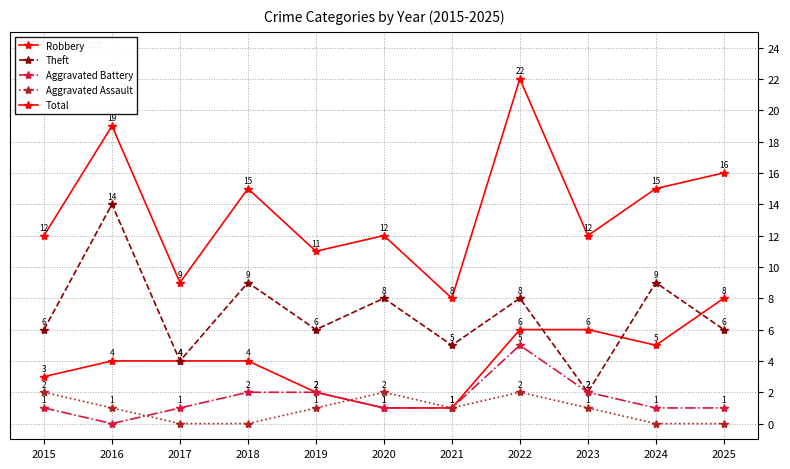

List the labels in order of Theft value, smallest first.

2023, 2017, 2021, 2015, 2019, 2025, 2020, 2022, 2018, 2024, 2016